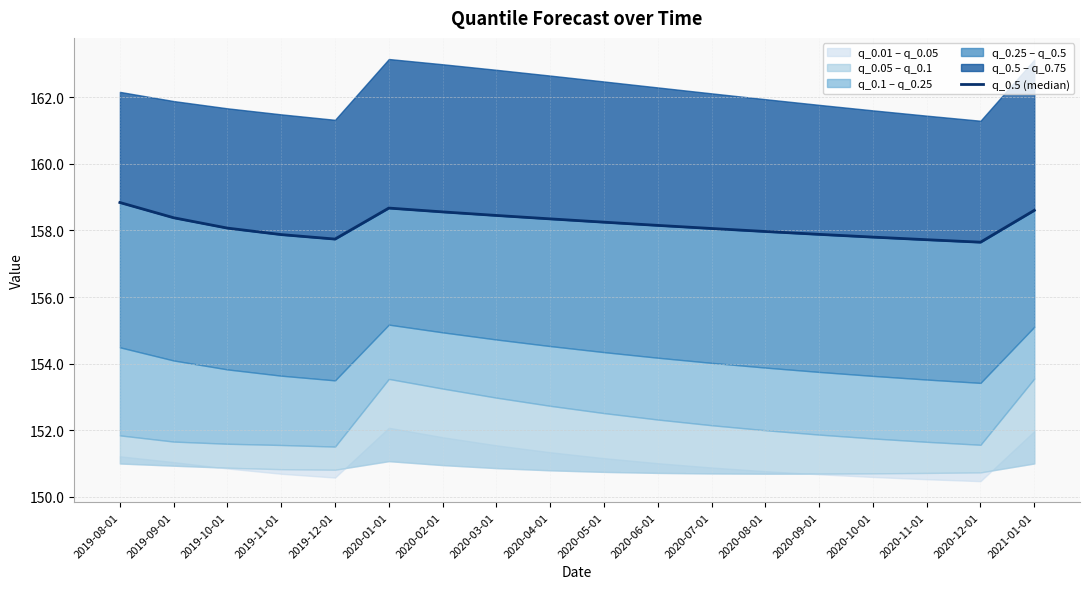

The value at 2021-01-01 is 158.6. True or false?

True